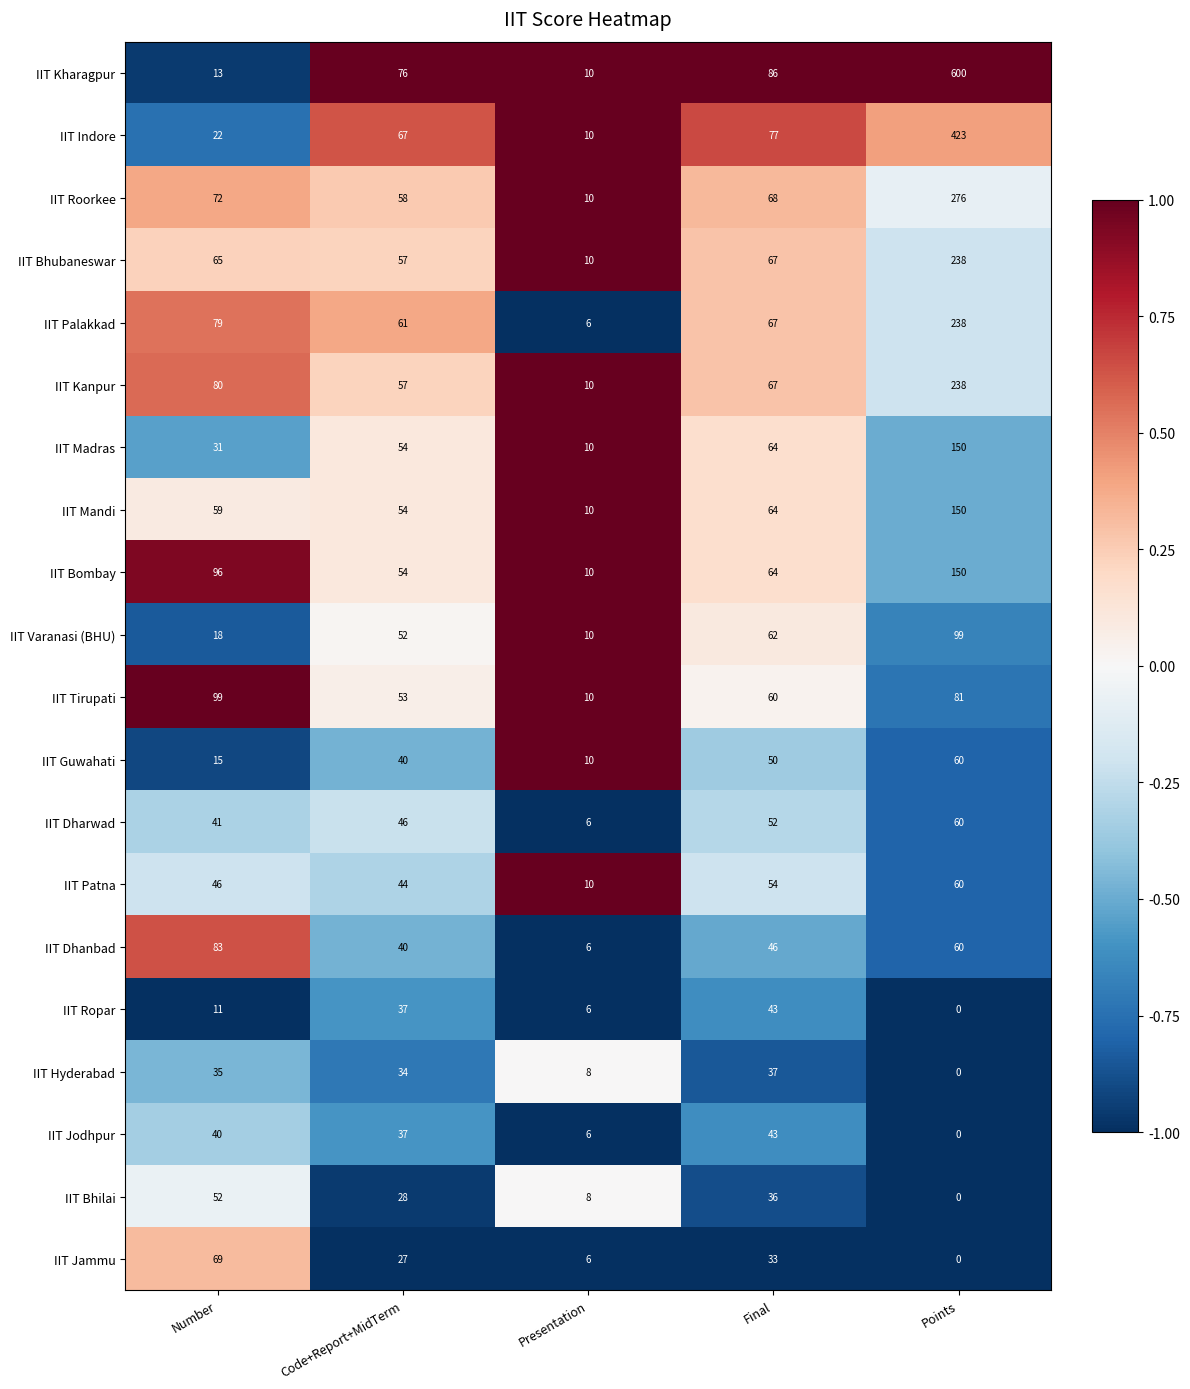

The IIT Dhanbad series shows 9 at Presentation. True or false?

False